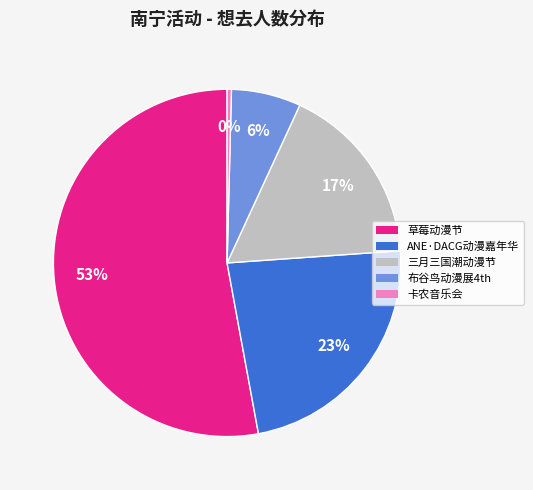

How many segments does this pie chart have?

5